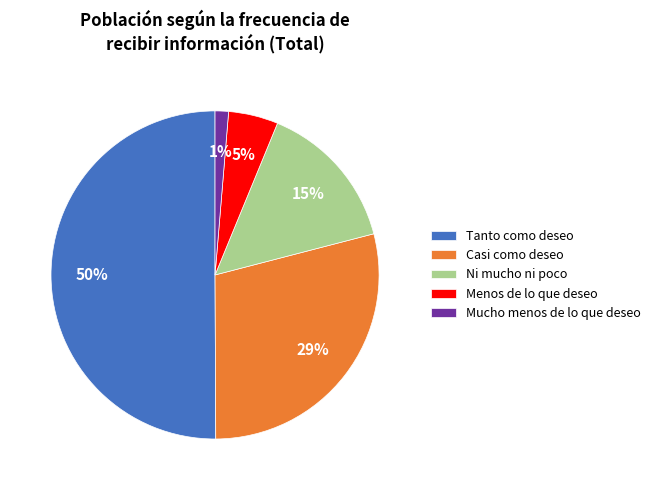

Is Mucho menos de lo que deseo the majority of the pie?

No